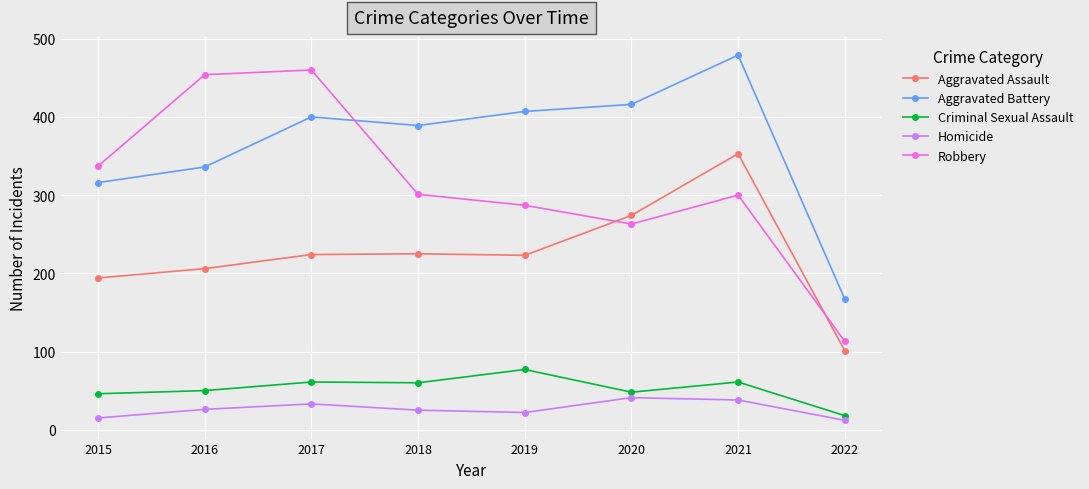

What is the highest value of the Robbery series?

460